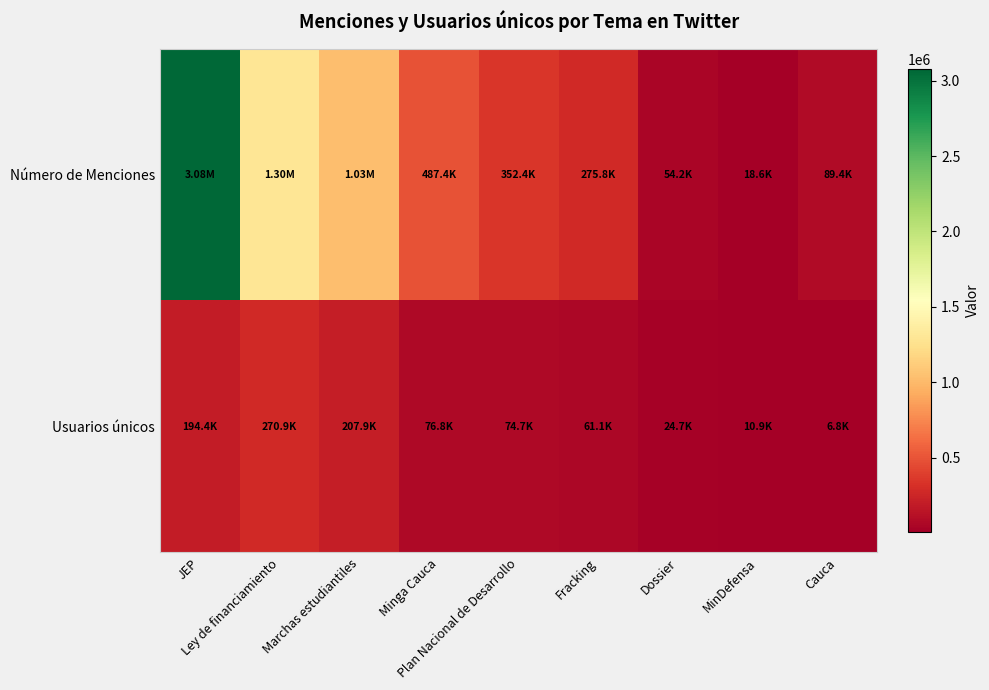

At how many categories does at least one series exceed 433438?

4